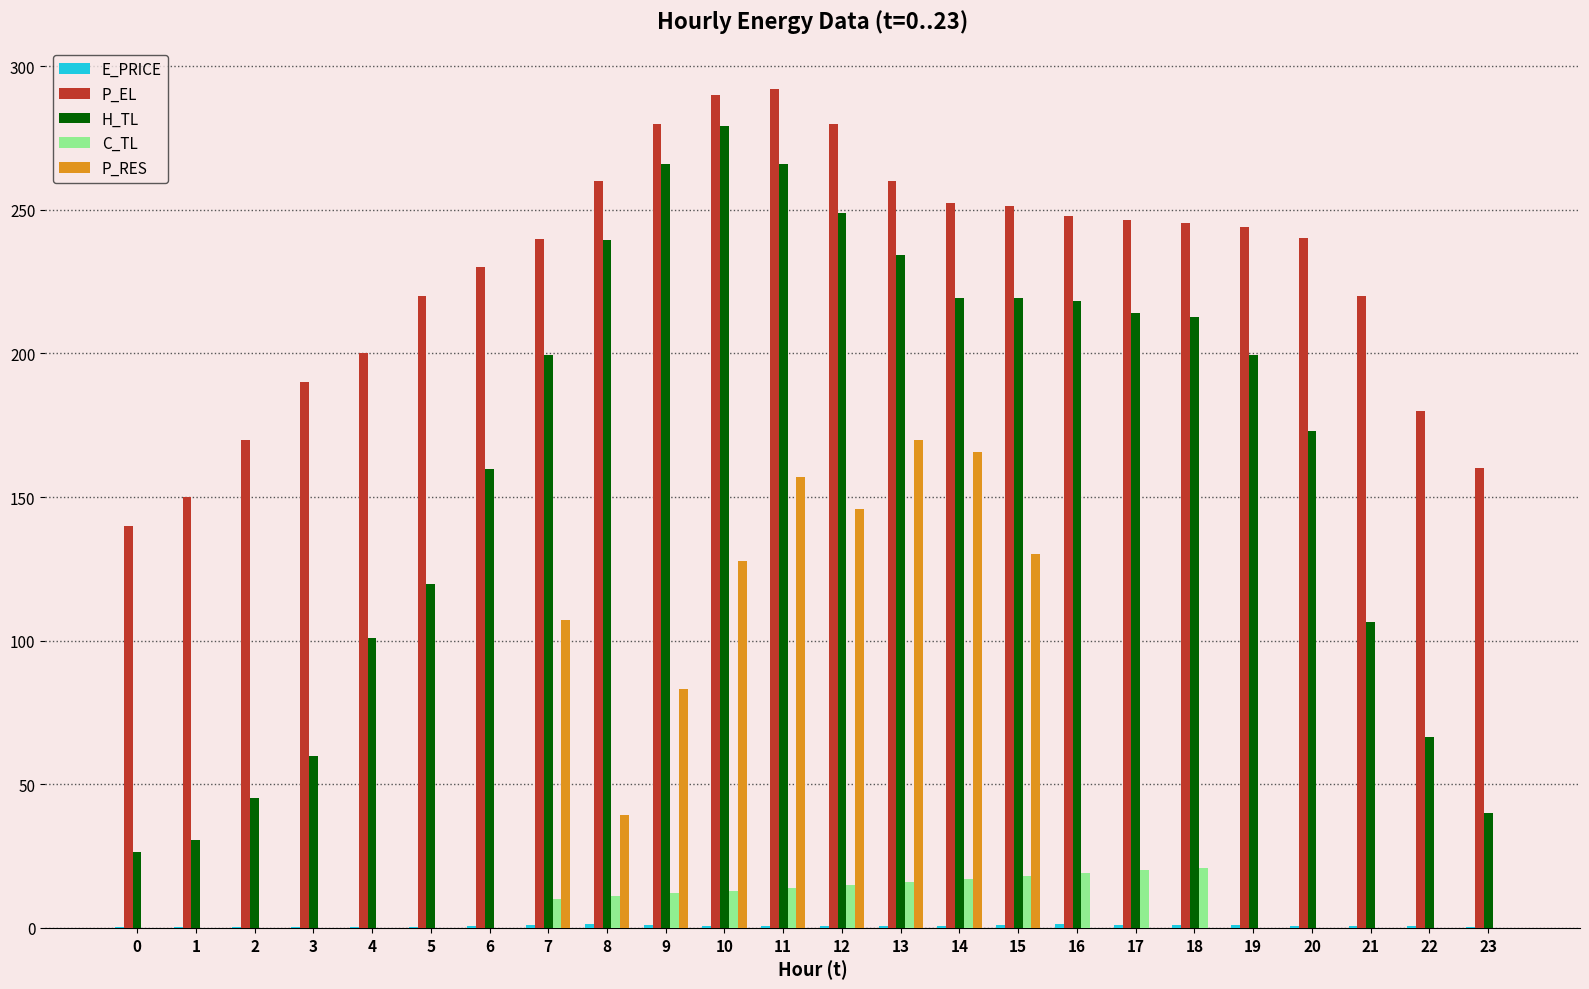

Which series changed the most between 3 and 8?

H_TL